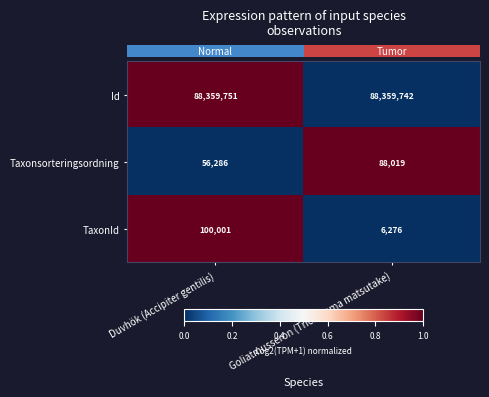

Which series has the largest total across all categories?

Id